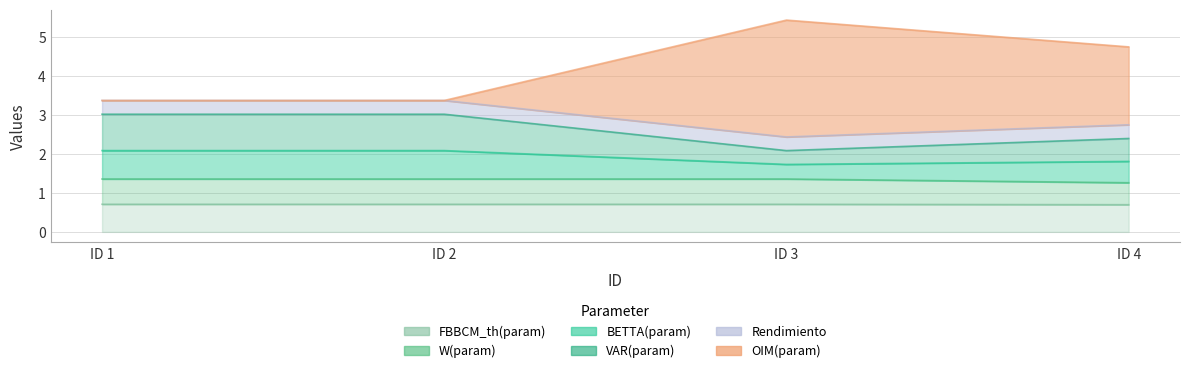

Which label corresponds to the largest value in the chart?

ID 3